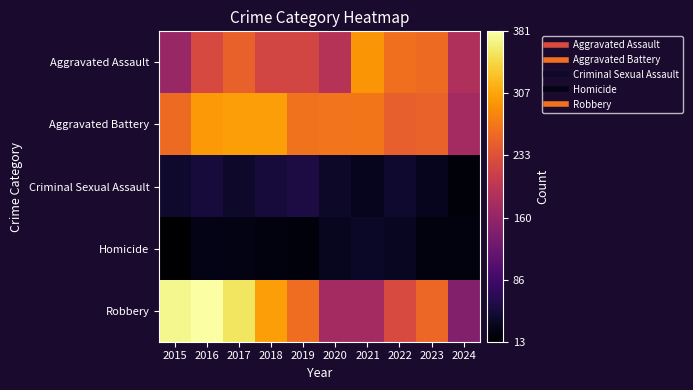

Which has a higher value, 2015 or 2022?

2022